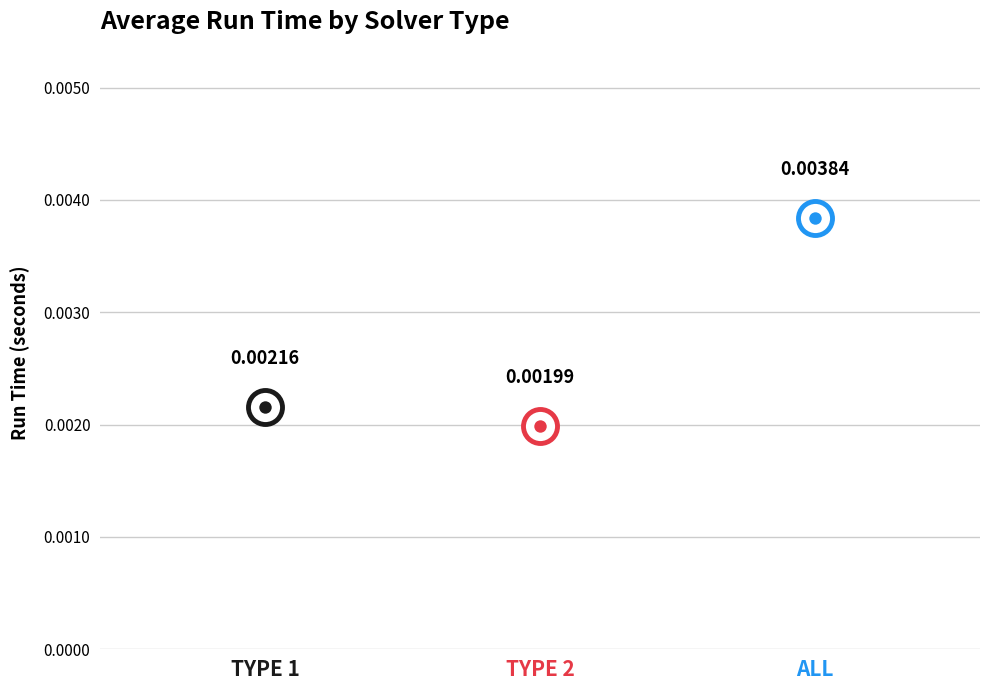

Which has a higher value, all or 2?

all